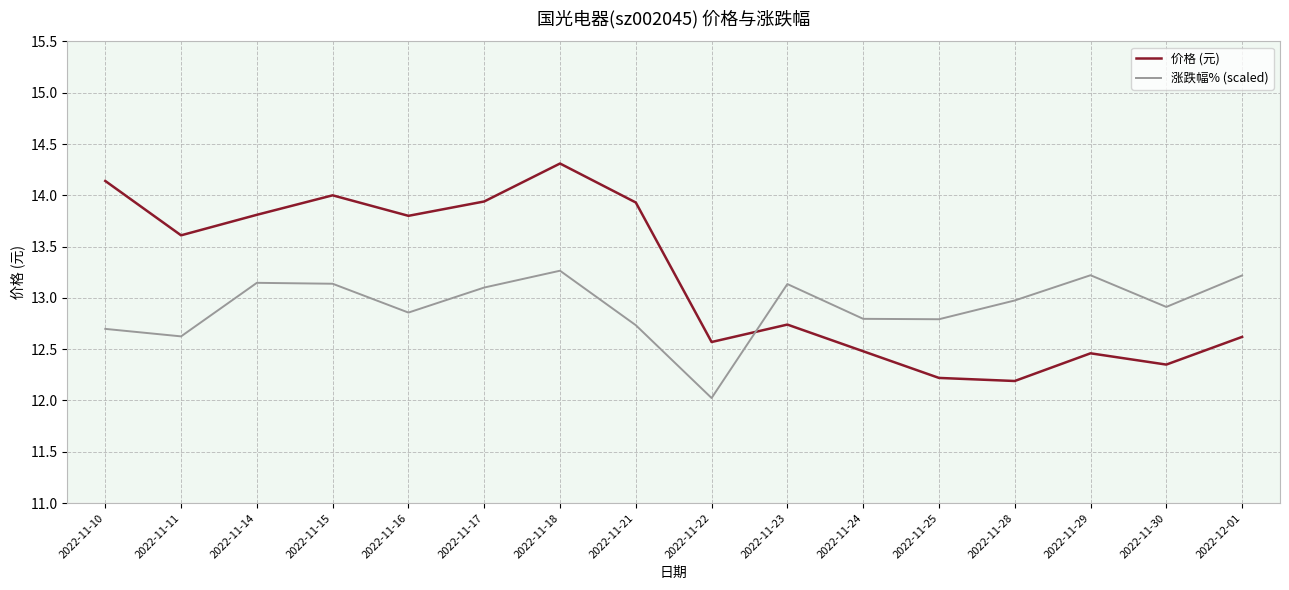

At which category does 涨跌幅% (scaled) reach its first local valley?

2022-11-11